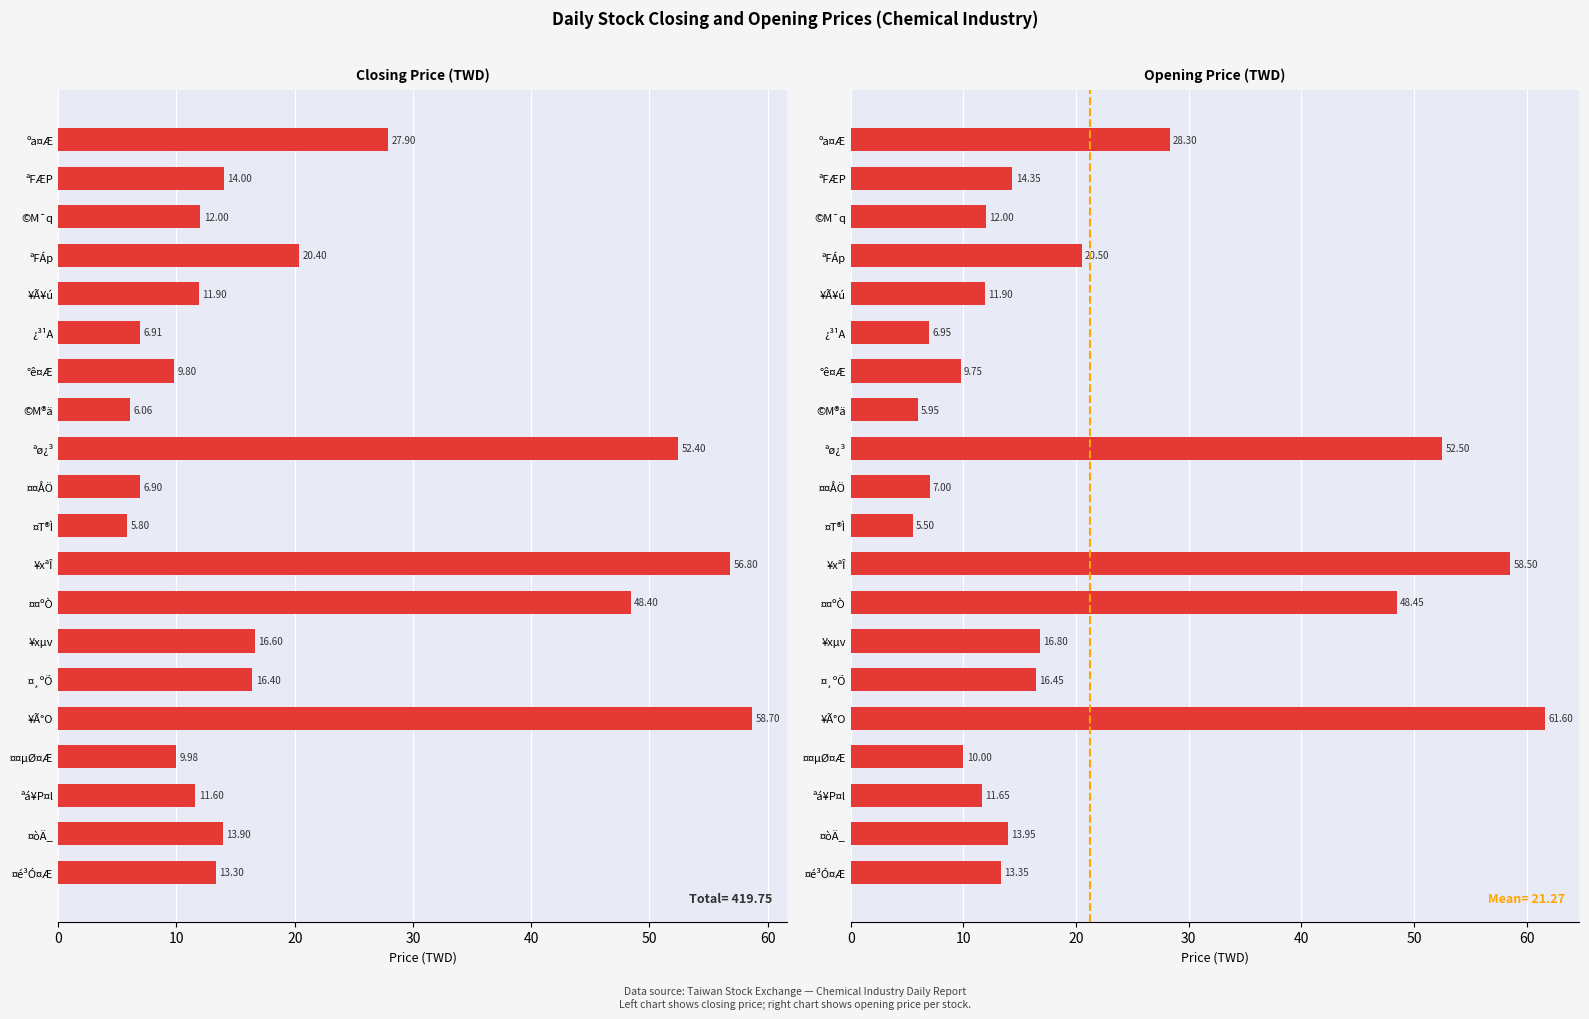

Is the value of Open Price at 13 greater than the value of Close Price at 16?

Yes